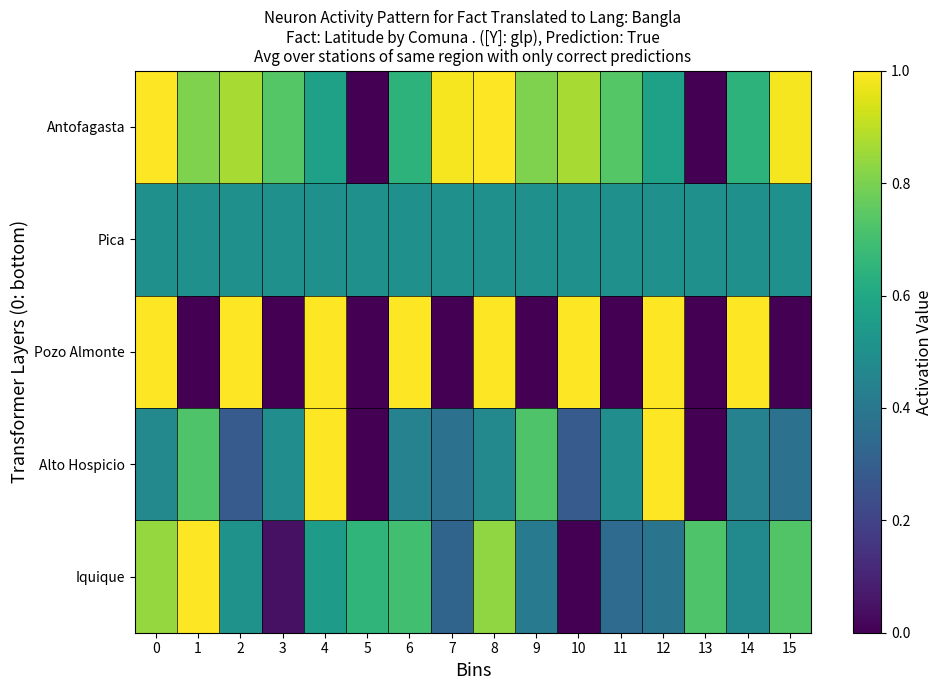

Reading left to right, extract all data points from this chart.

Iquique: 0=0.8	1=1.0	2=0.5	3=0.0	4=0.6	5=0.7	6=0.7	7=0.3	8=0.8	9=0.4	10=0.0	11=0.3	12=0.4	13=0.7	14=0.5	15=0.7
Alto Hospicio: 0=0.5	1=0.7	2=0.3	3=0.5	4=1.0	5=0.0	6=0.4	7=0.4	8=0.5	9=0.7	10=0.3	11=0.5	12=1.0	13=0.0	14=0.4	15=0.4
Pozo Almonte: 0=1.0	1=0.0	2=1.0	3=0.0	4=1.0	5=0.0	6=1.0	7=0.0	8=1.0	9=0.0	10=1.0	11=0.0	12=1.0	13=0.0	14=1.0	15=0.0
Pica: 0=0.5	1=0.5	2=0.5	3=0.5	4=0.5	5=0.5	6=0.5	7=0.5	8=0.5	9=0.5	10=0.5	11=0.5	12=0.5	13=0.5	14=0.5	15=0.5
Antofagasta: 0=1.0	1=0.8	2=0.9	3=0.7	4=0.6	5=0.0	6=0.6	7=1.0	8=1.0	9=0.8	10=0.9	11=0.7	12=0.6	13=0.0	14=0.6	15=1.0